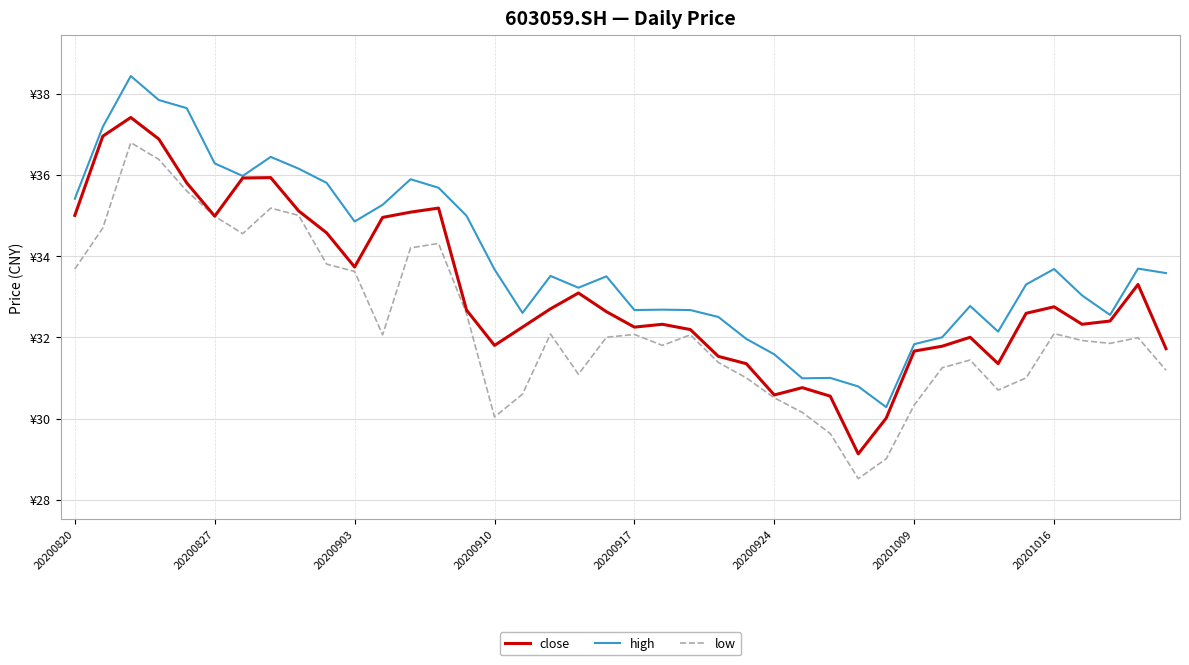

Does the chart display data point markers on the line(s)?

No